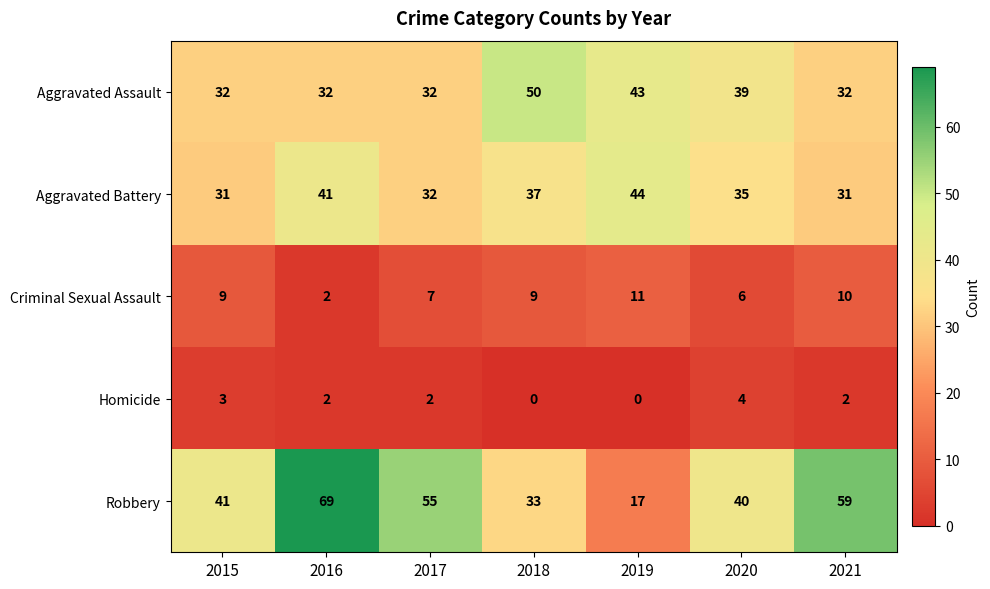

Which series has the largest range (max minus min)?

Robbery